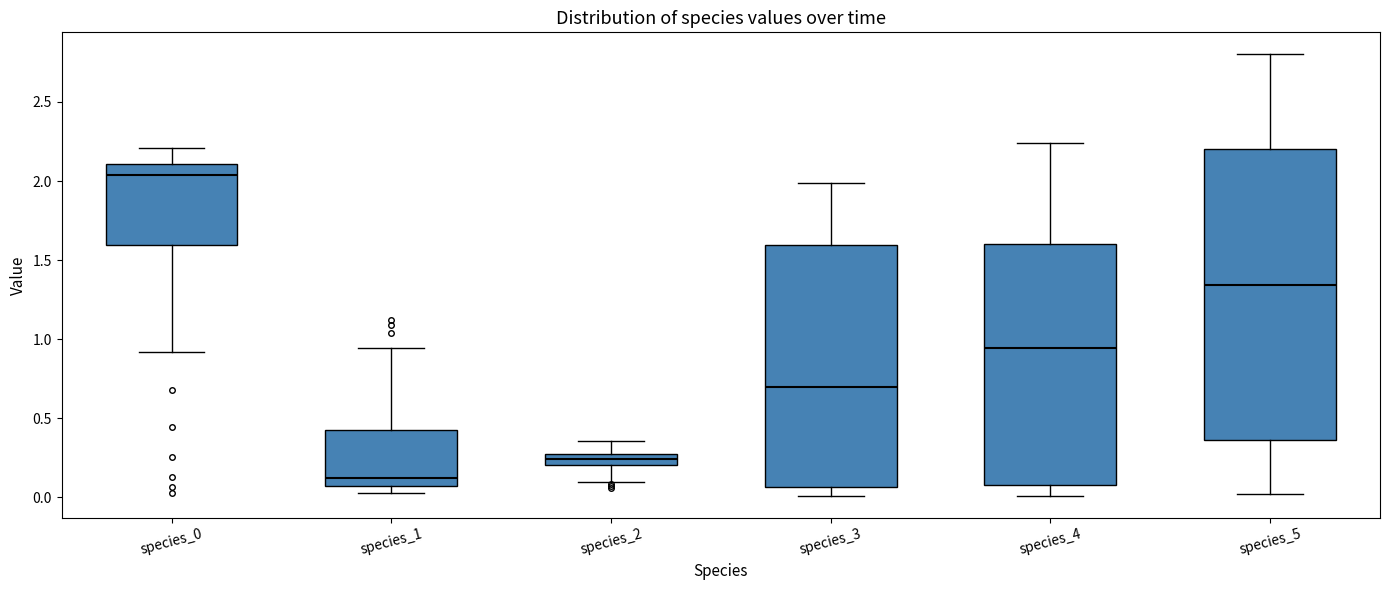

Which box is the tallest, from its lower edge to its upper edge?

species_5